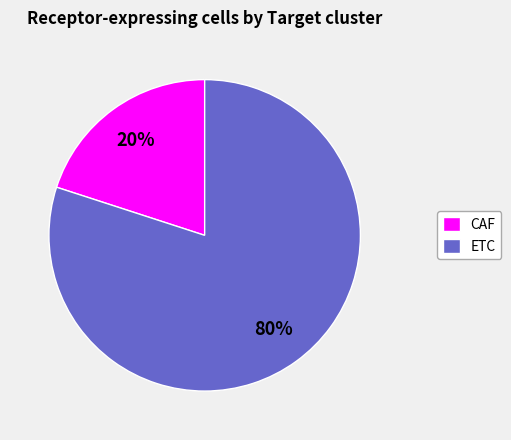

What percentage is the CAF slice, to the nearest percent?

20%